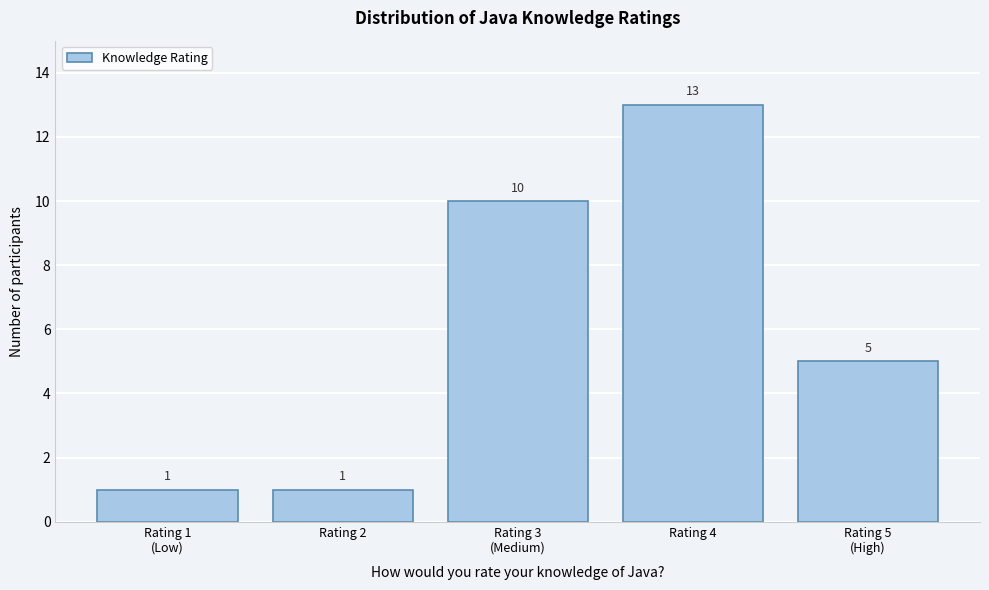

Reading right to left, list all the values displayed in this chart.

5	13	10	1	1